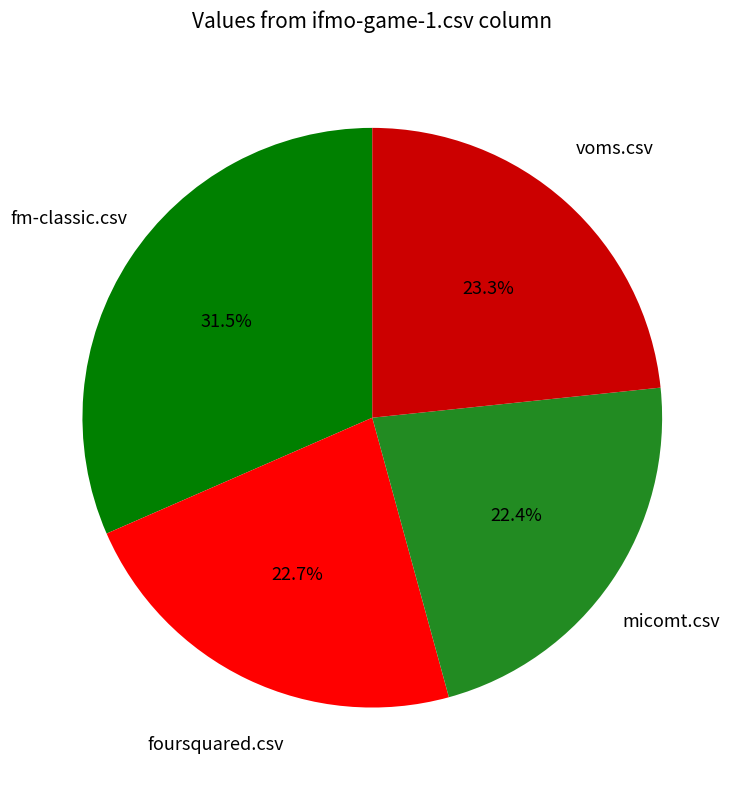

Does any single category account for the majority?

No